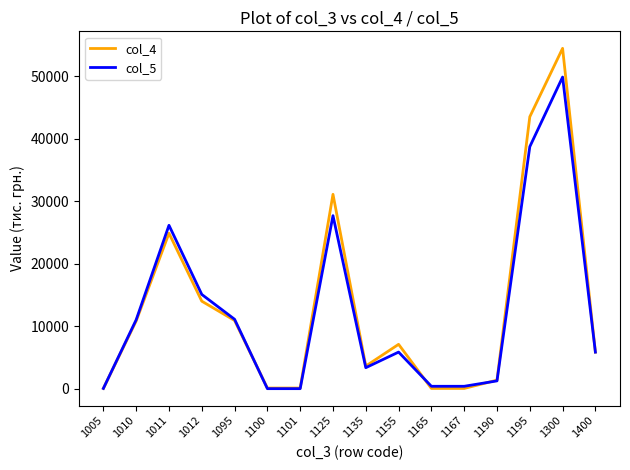

What is the maximum value shown in the chart?

54424